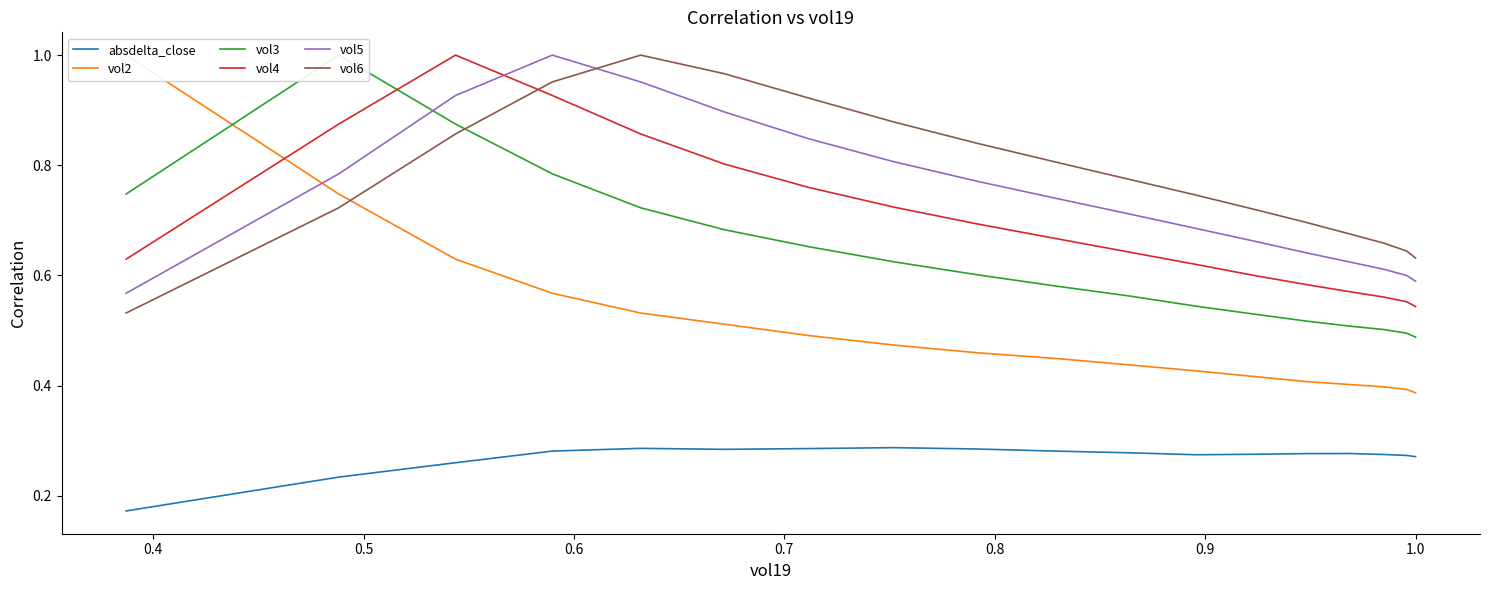

Count the number of data series in this chart.

6